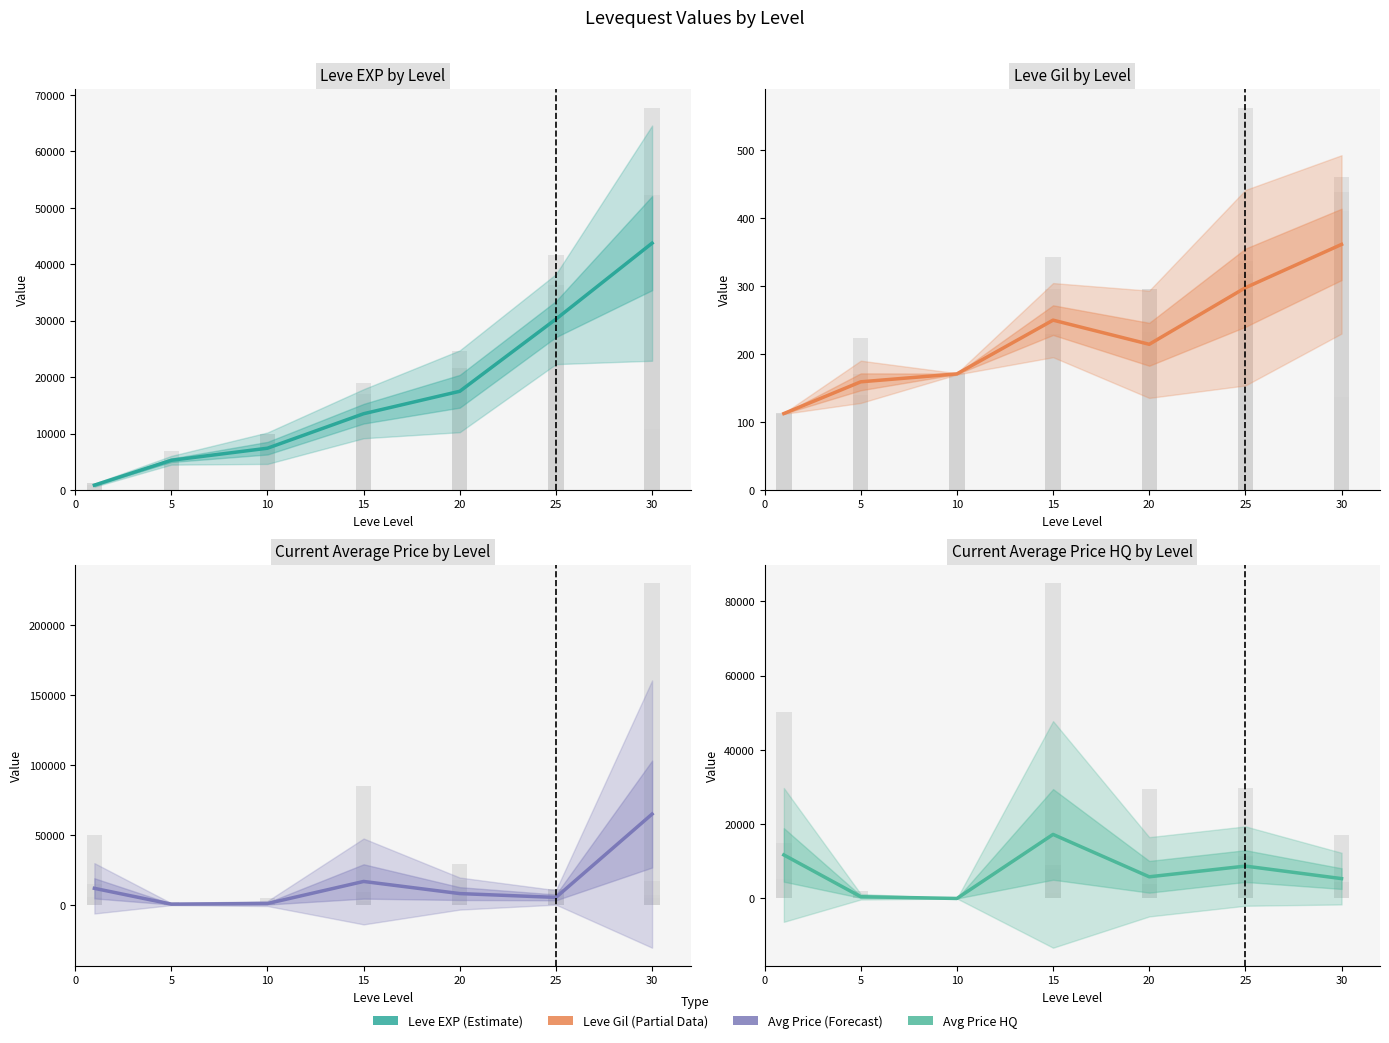

Reading left to right, what are all the values shown in this chart?

Leve EXP: 0=853.3	5=5261.7	10=7400.0	15=13510.0	20=17486.7	25=30270.0	30=43730.0
Leve Gil: 0=112.3	5=159.0	10=170.7	15=249.7	20=214.2	25=297.3	30=361.0
currentAveragePrice: 0=11836.3	5=546.3	10=977.0	15=16739.5	20=8081.3	25=5349.8	30=64861.2
currentAveragePriceHQ: 0=11730.0	5=471.3	10=0.0	15=17251.5	20=5839.5	25=8722.2	30=5350.0